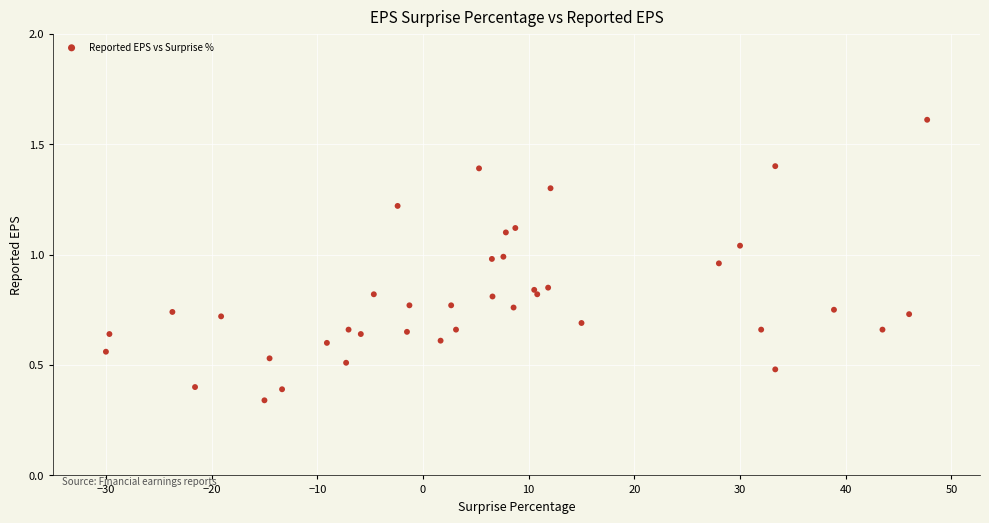

What is the range of Y values (max minus min)?

1.3